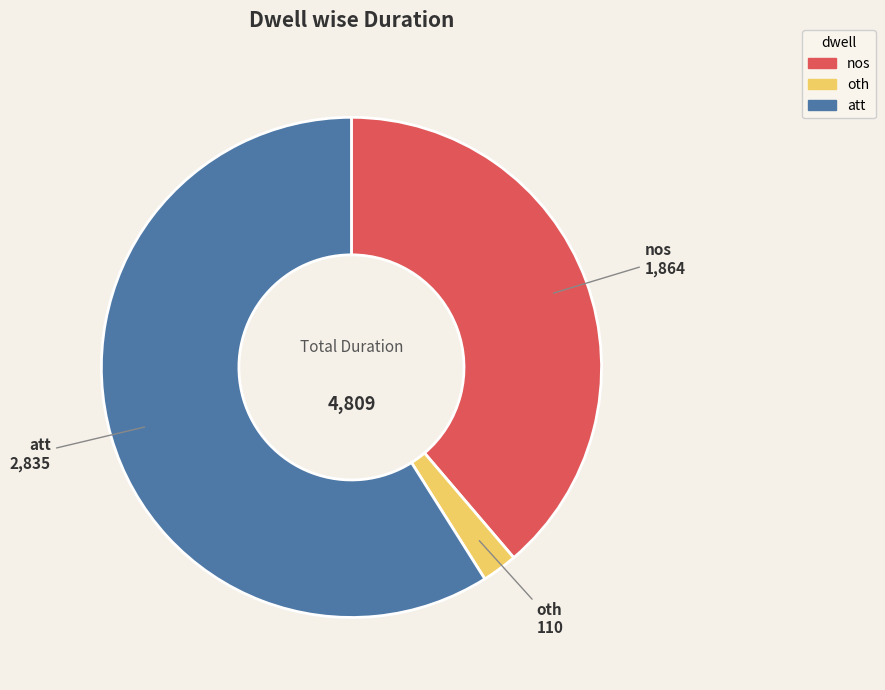

Is the sum of nos and oth greater than half?

No